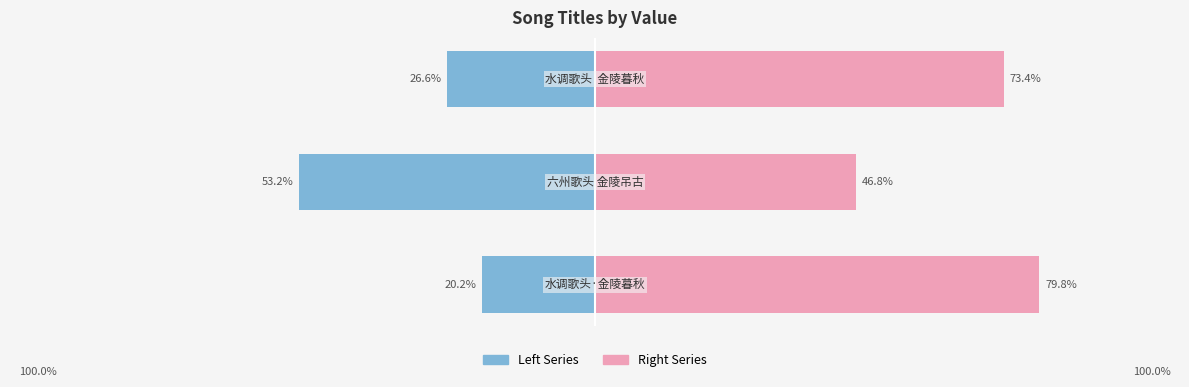

Reading left to right, what are all the values shown in this chart?

col_0 (left): -20.2	-53.2	-26.6
col_0 (right): 79.8	46.8	73.4